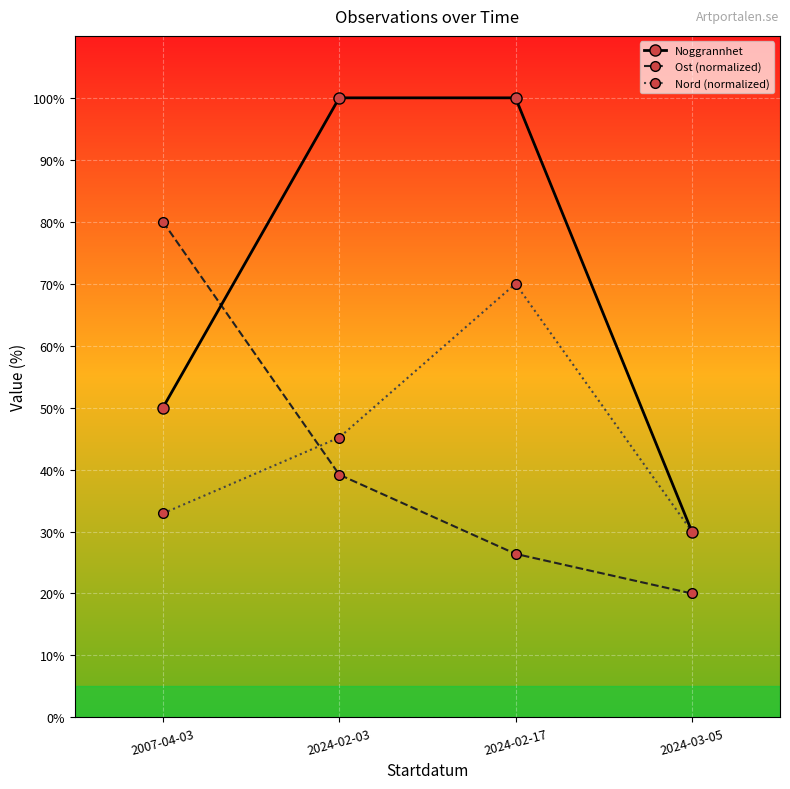

What is the label of the 1st point from the right?

2024-03-05